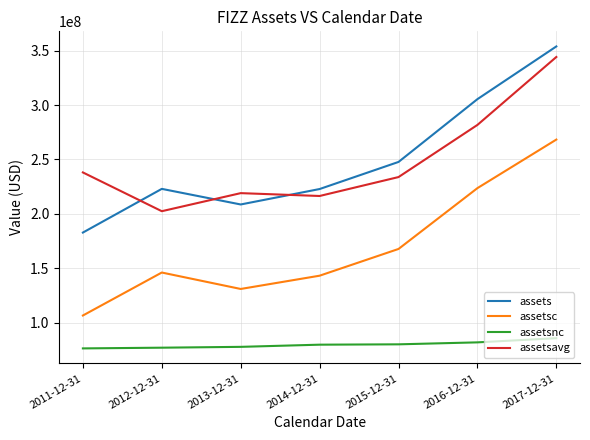

Is this an area chart (filled region under the line)?

No